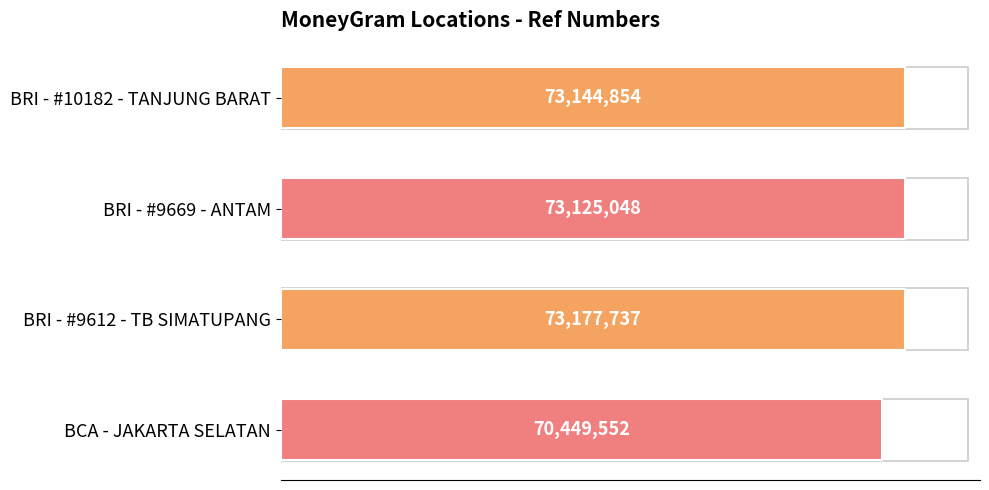

Does the chart contain any negative values?

No